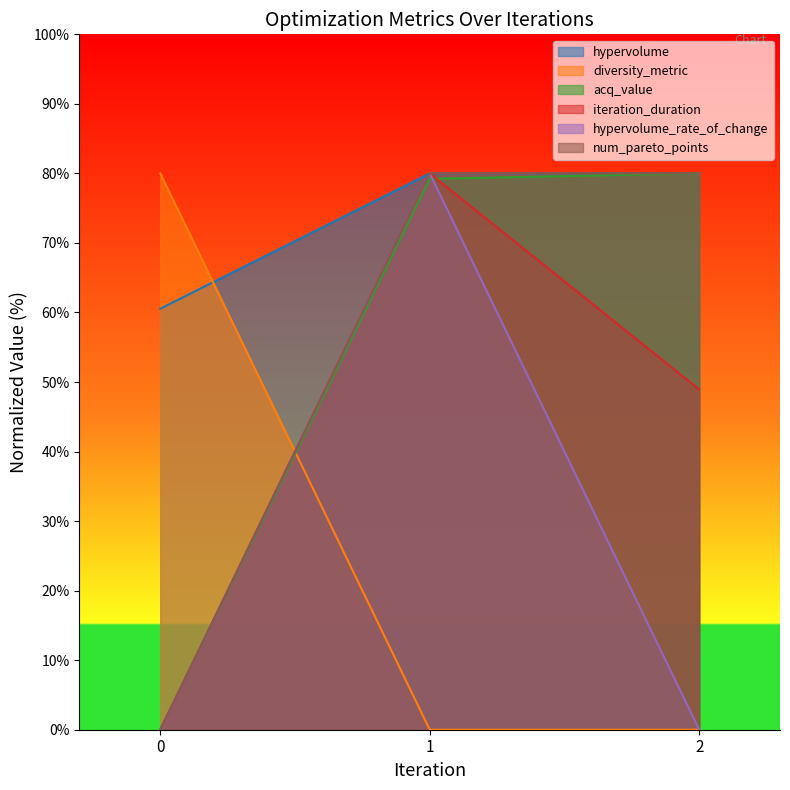

At how many categories does at least one series exceed 40?

3